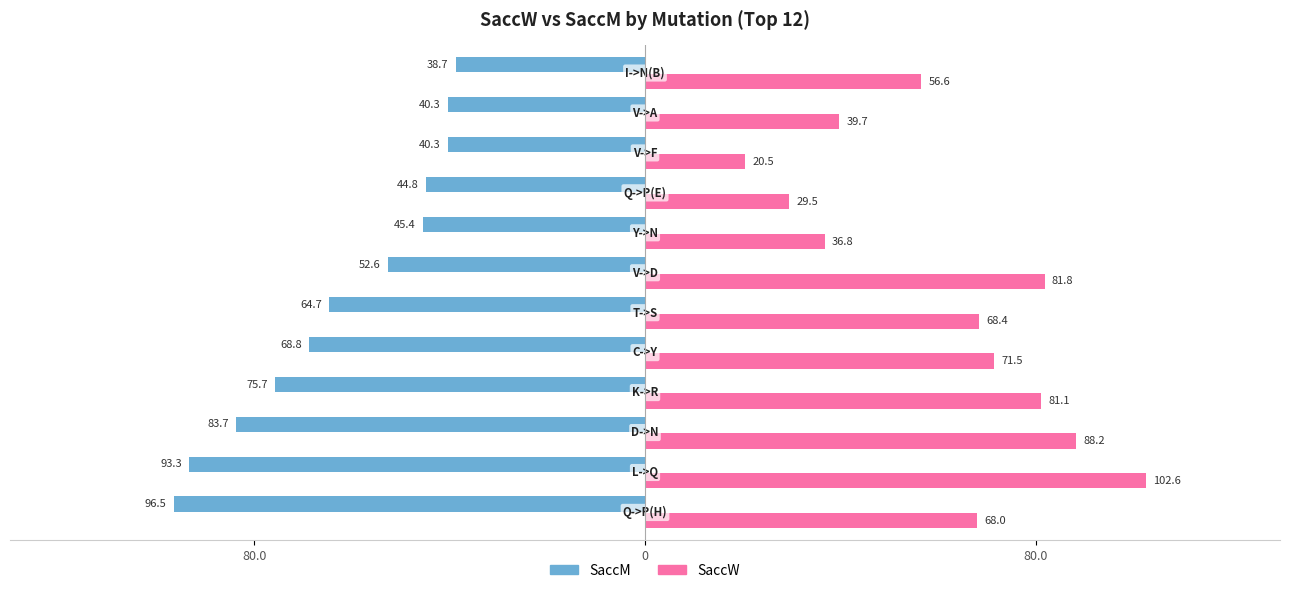

Which series has the largest total across all categories?

SaccM